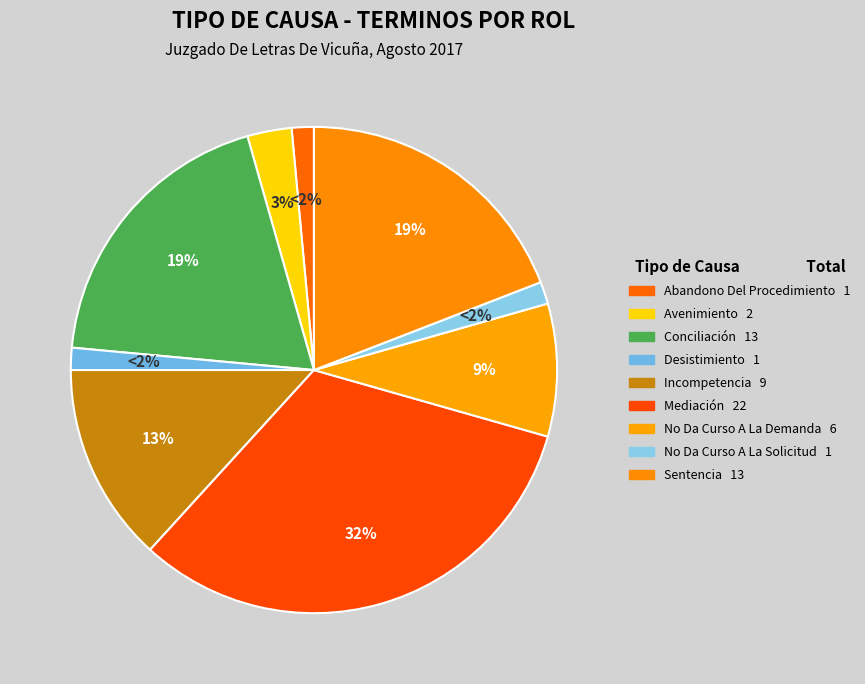

Does Abandono Del Procedimiento account for over 50% of the chart?

No